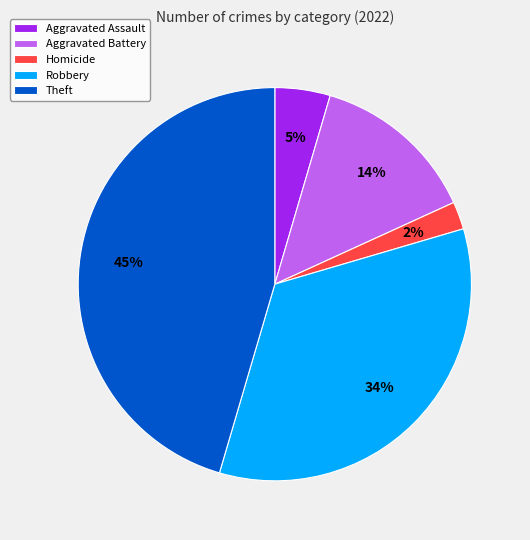

How many slices are in this pie chart?

5